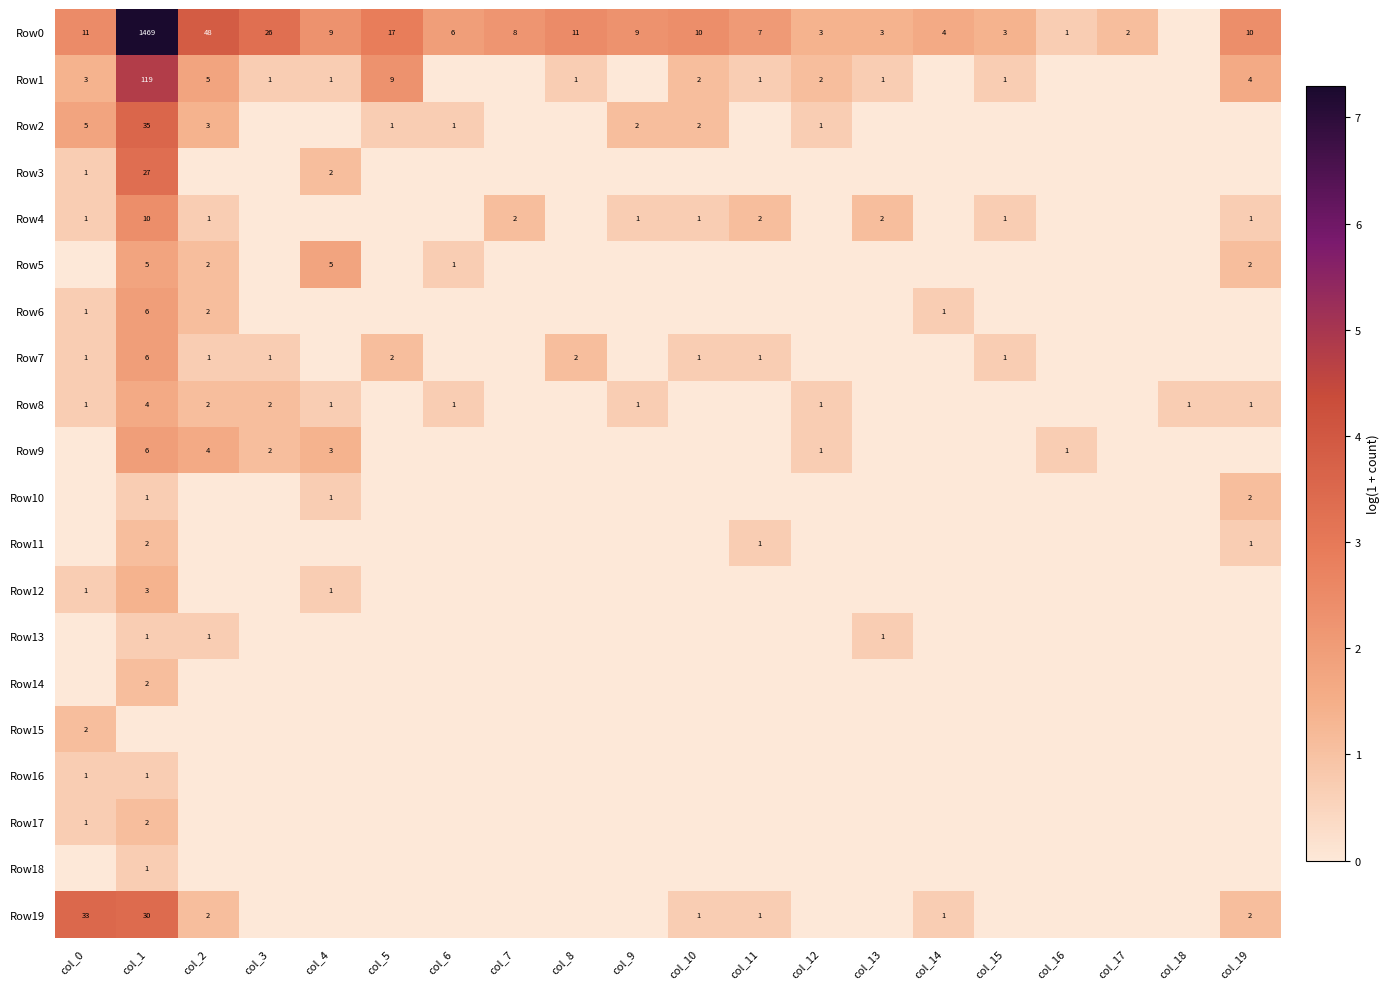

The value of Row17 at col_0 is 1. True or false?

True